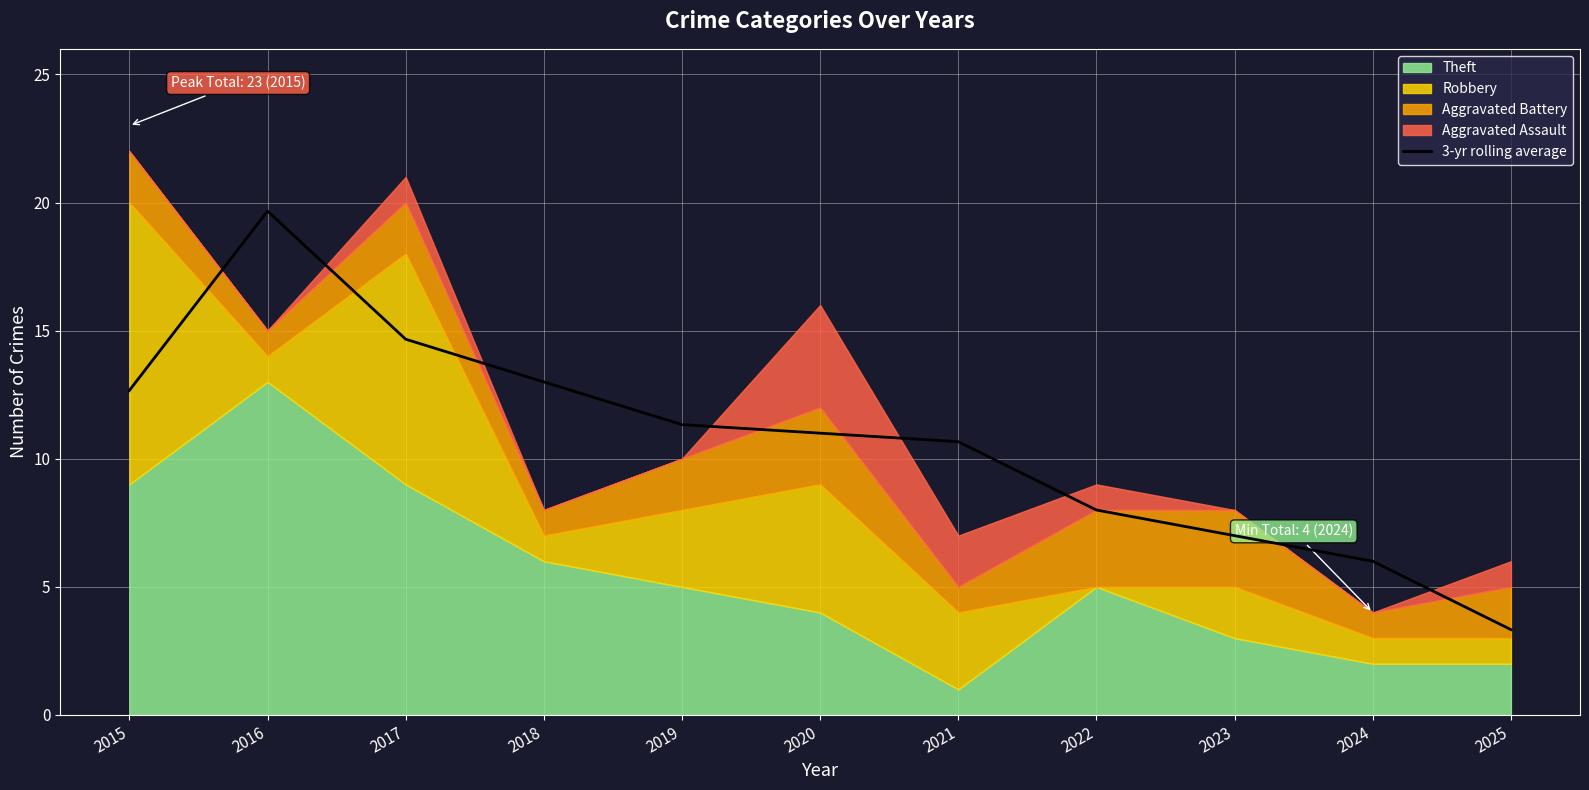

What is the change in value from 2023 to 2024?

-1.0